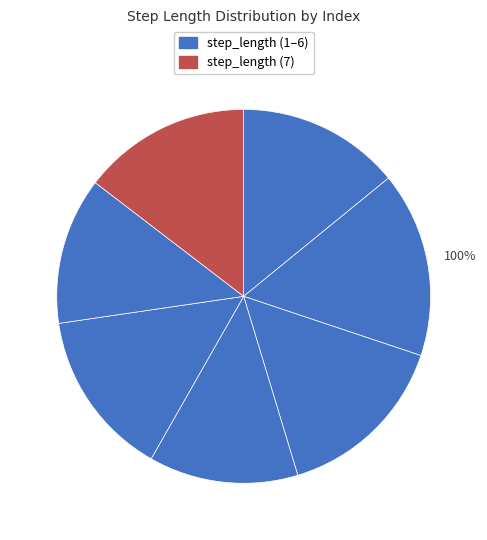

Which slice is the largest?

2